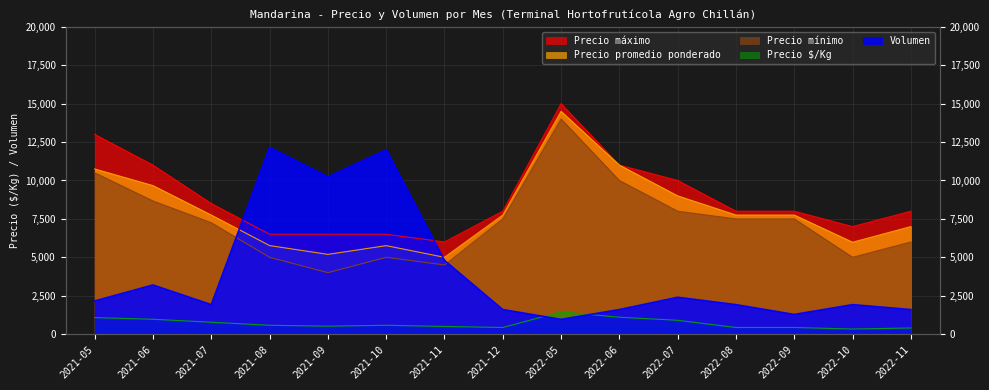

At which category does Precio máximo reach its first local peak?

2022-05